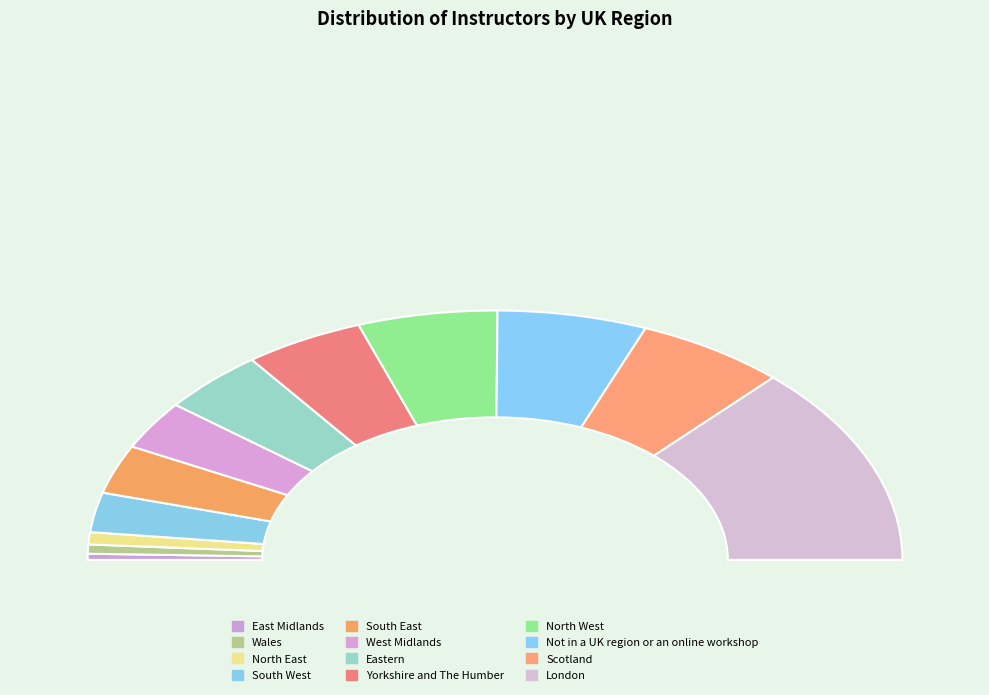

Does Yorkshire and The Humber account for over 50% of the chart?

No